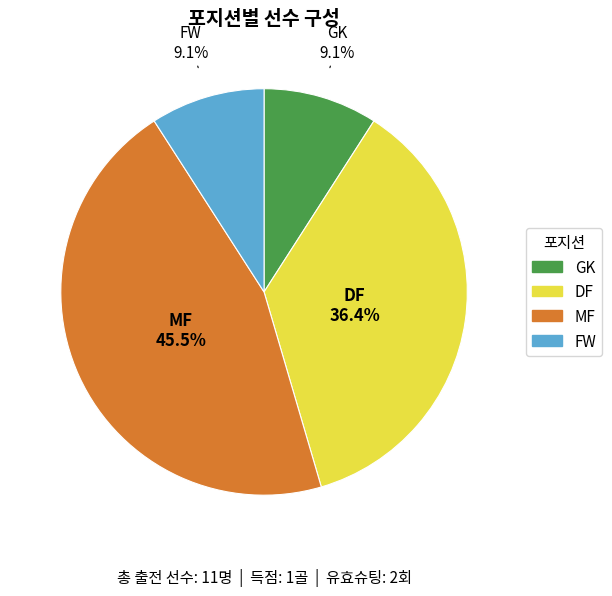

Which category has the biggest portion of the pie?

MF